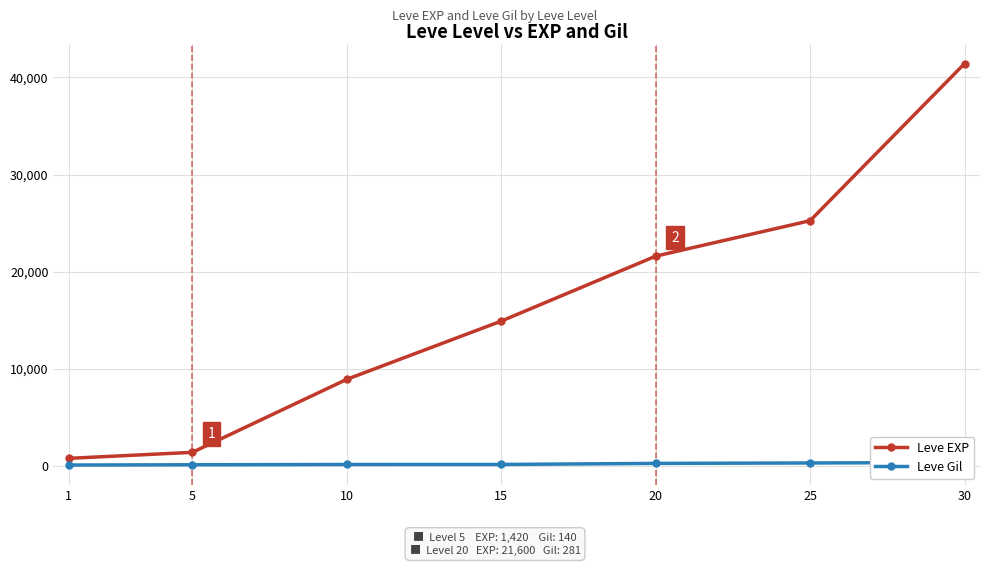

True or false: Leve EXP and Leve Gil intersect in this chart.

False